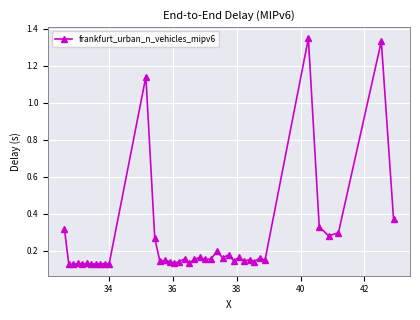

How many values are between 0 and 1?

37